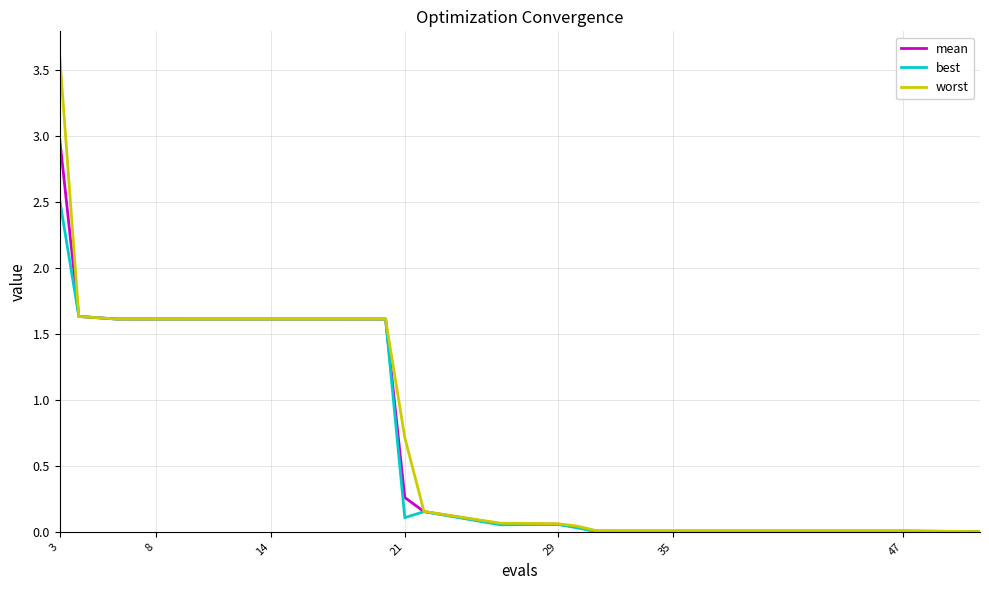

Which series has the largest range (max minus min)?

worst